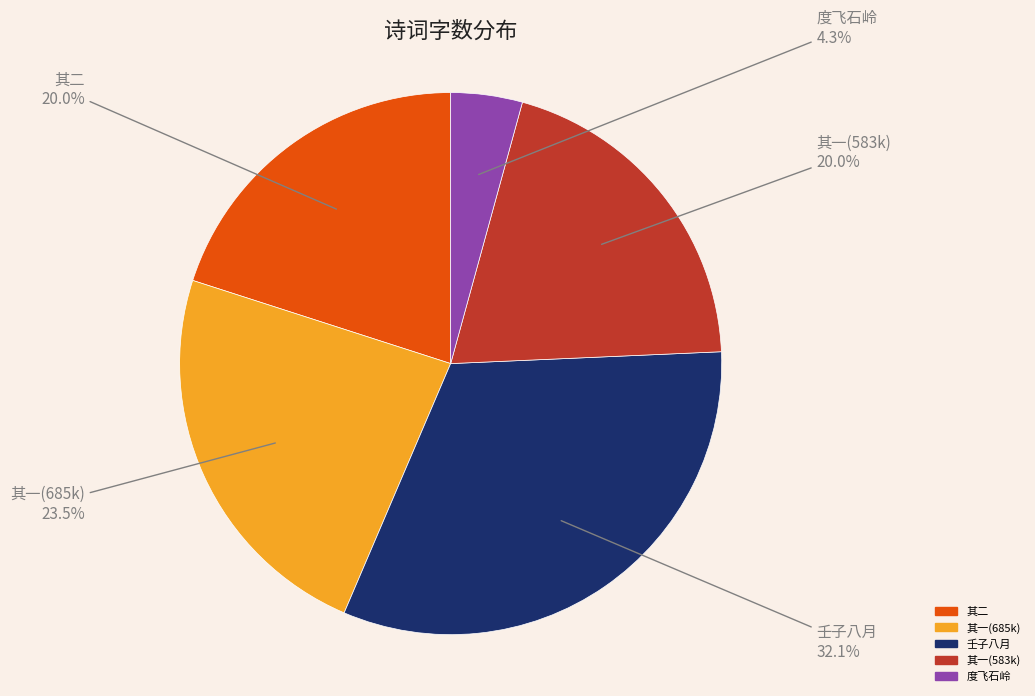

What is the ratio of the value at 其二 to the value at 其一(685k)?

0.9